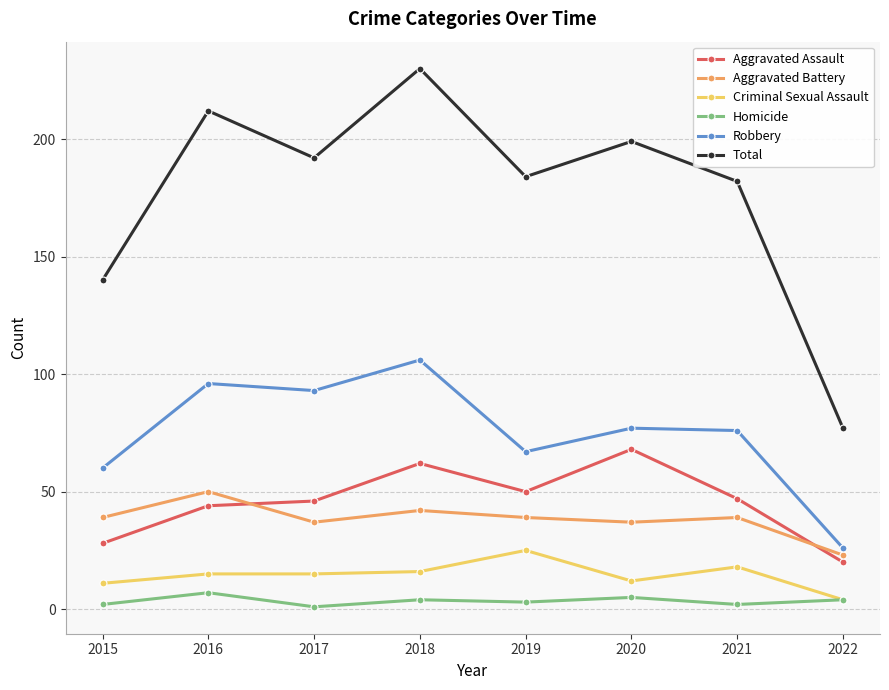

In Total, how many points are higher than both neighbors (excluding endpoints)?

3